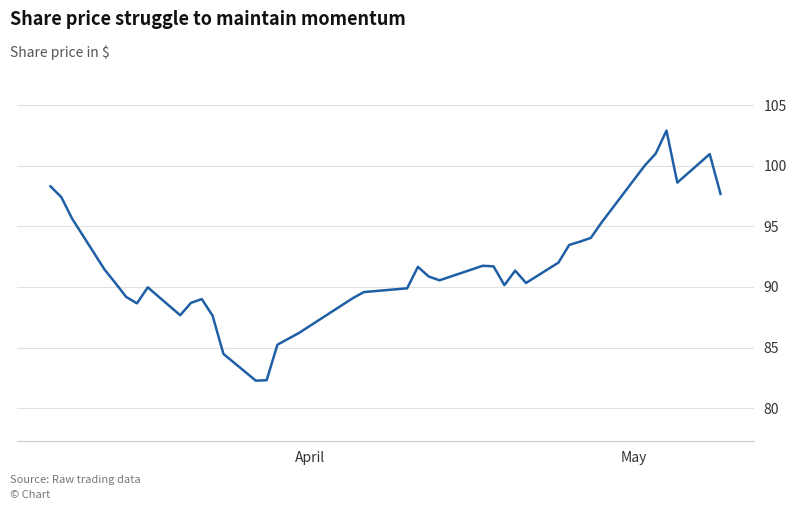

What is the smallest value displayed?

82.3